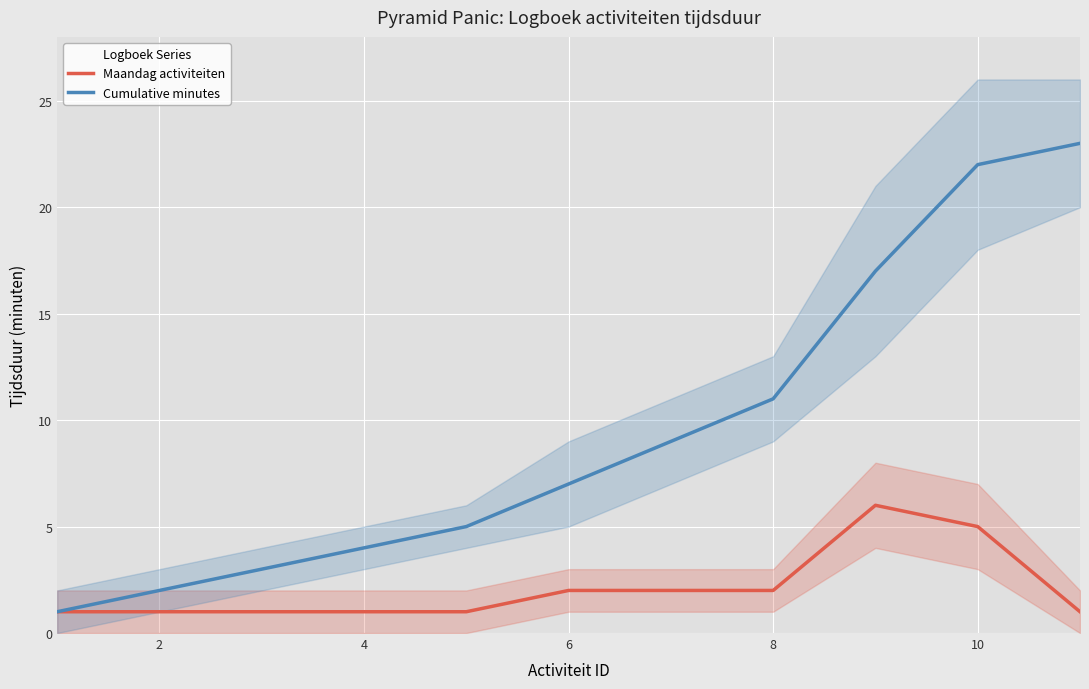

The value of Cumulative minutes at 6 is 10. True or false?

False